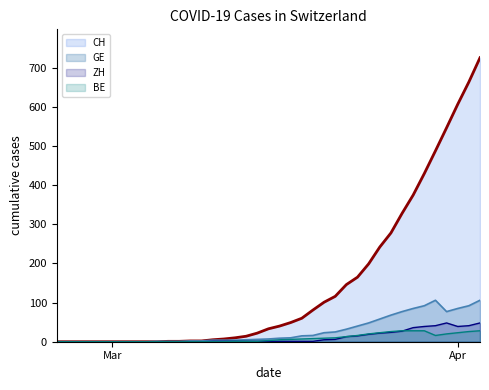

What is the greatest value displayed?

726